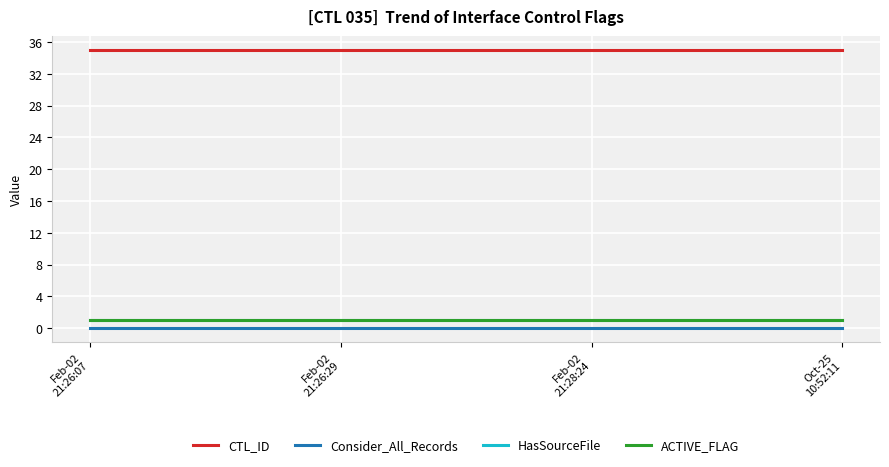

Which series changed the most between Feb-02
21:26:29 and Feb-02
21:28:24?

CTL_ID